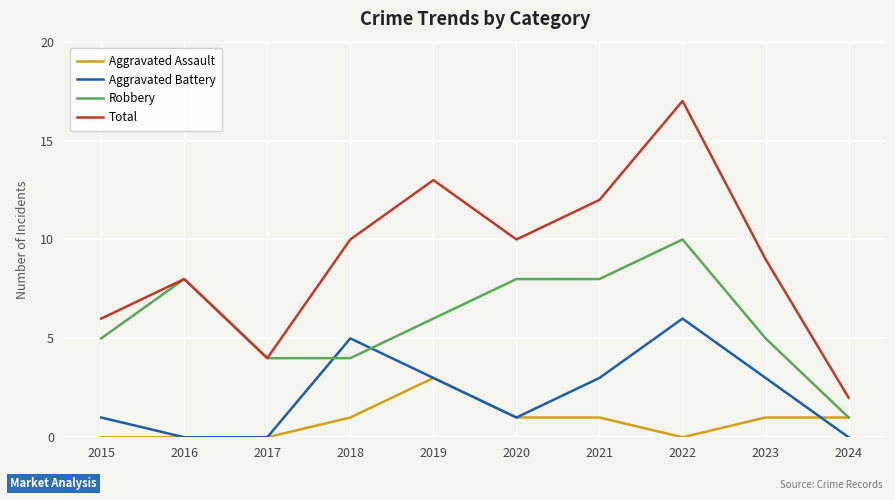

At which category does Aggravated Battery reach its first local peak?

2018